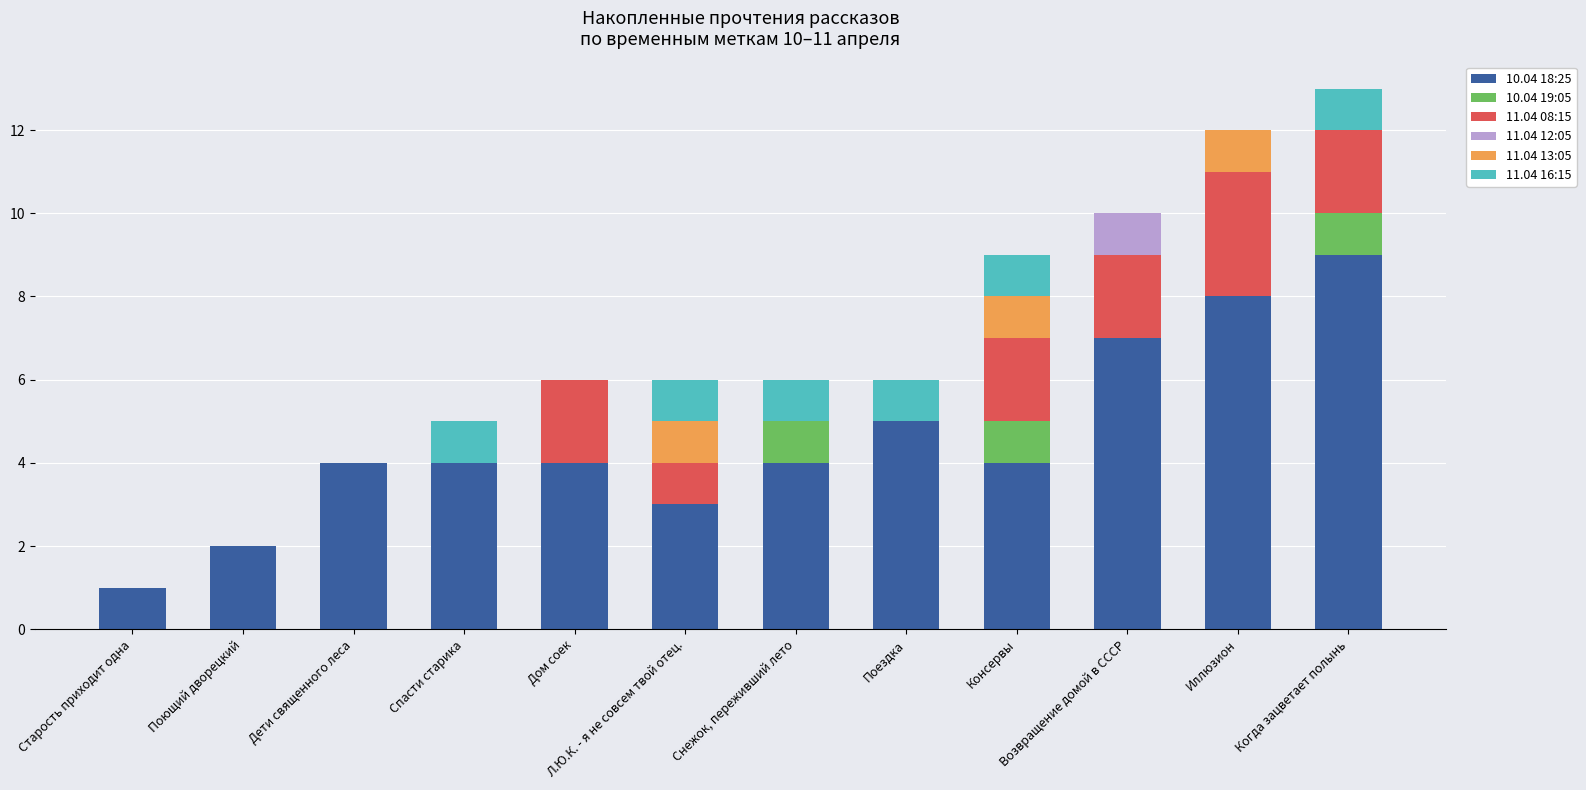

Which category has the highest value in the 10.04 18:25 series?

Когда зацветает полынь